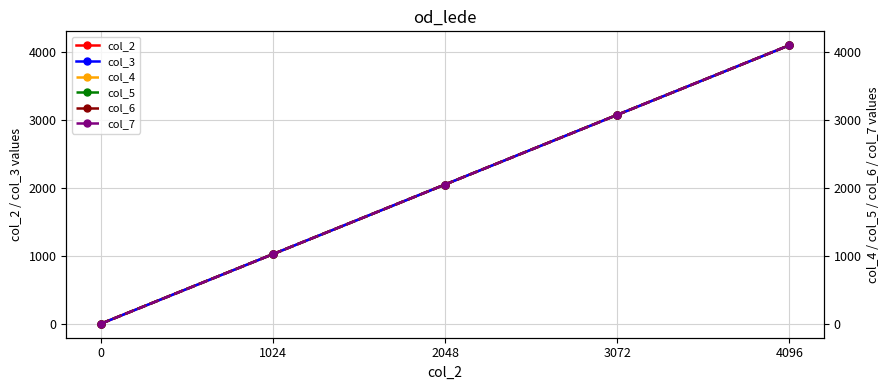

How many values in col_6 are above zero?

4